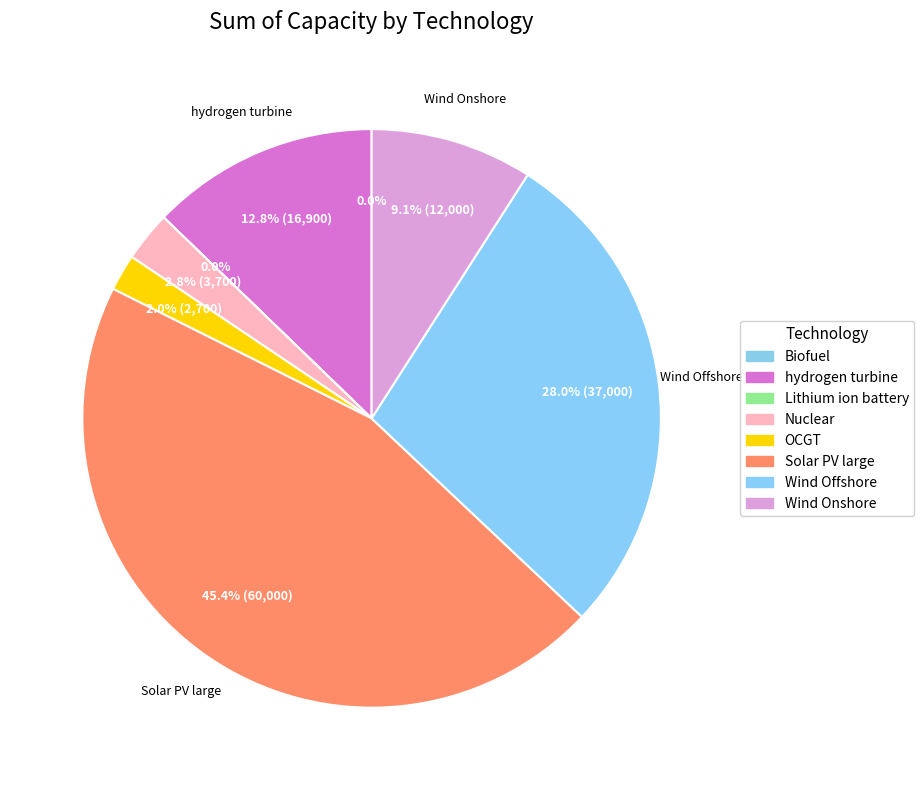

Does Lithium ion battery account for over 50% of the chart?

No